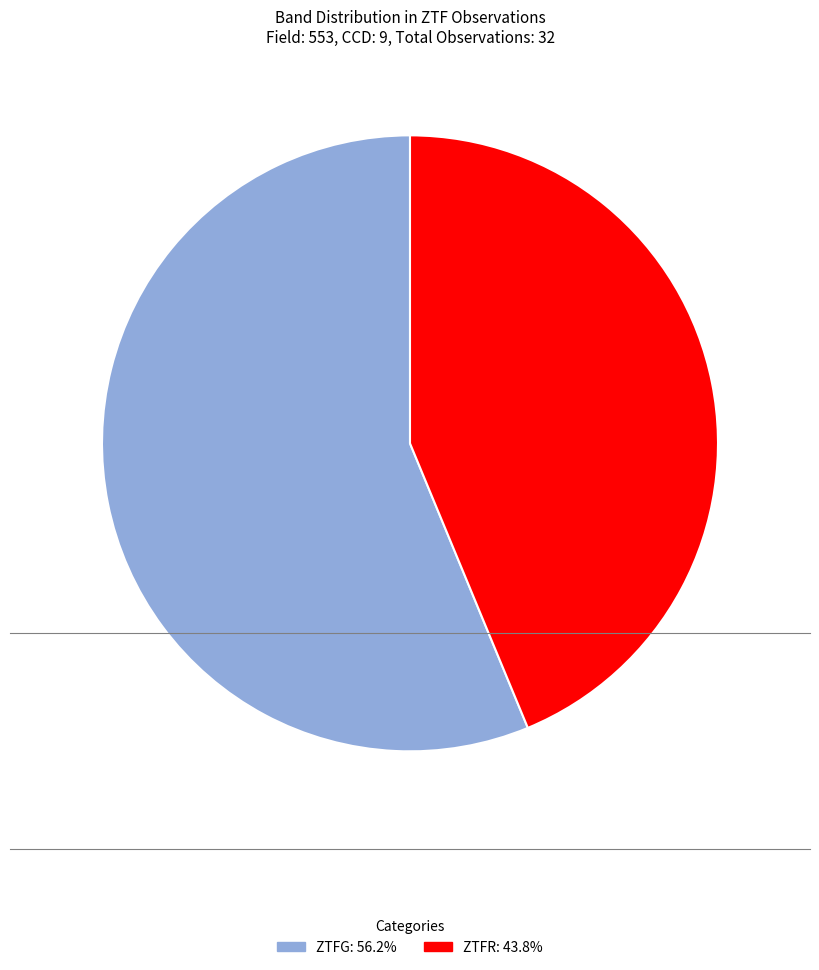

Is there any slice that represents more than half of the pie?

Yes